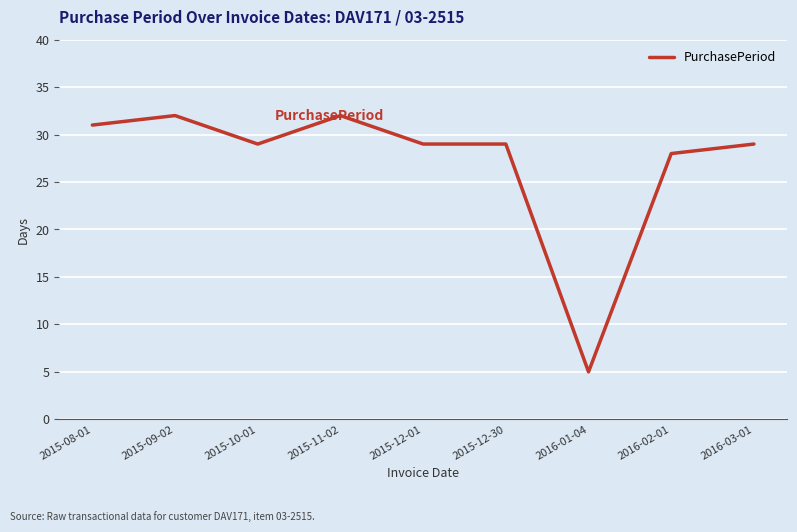

How many lines are shown in the chart?

1